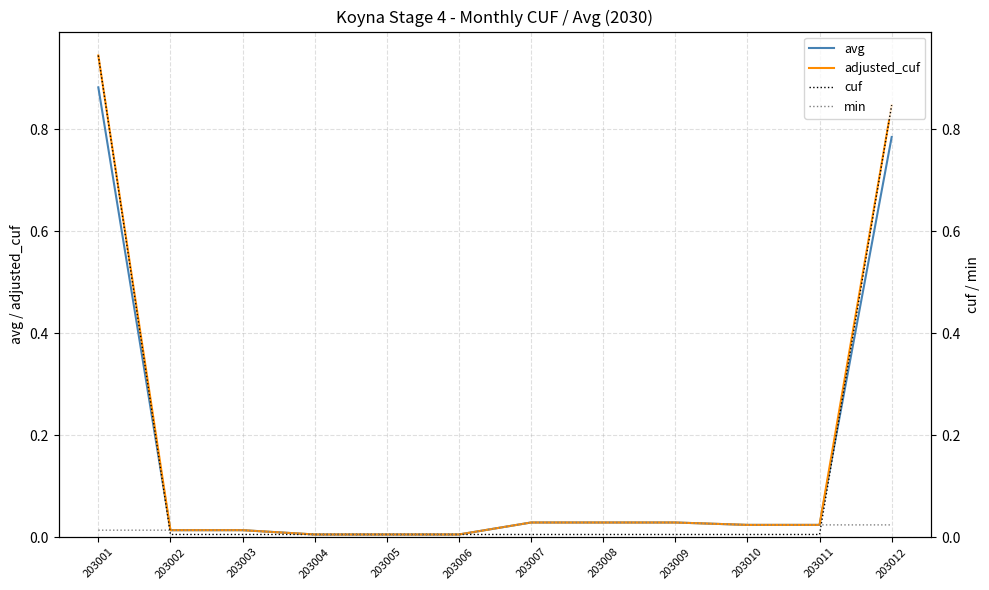

True or false: cuf and min intersect in this chart.

True